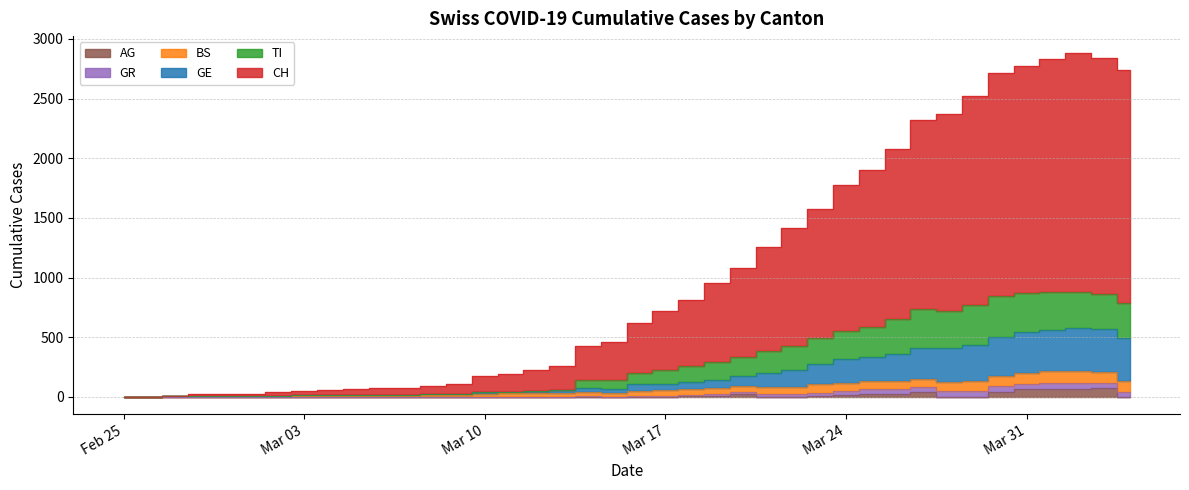

True or false: GR and CH cross at least once.

False